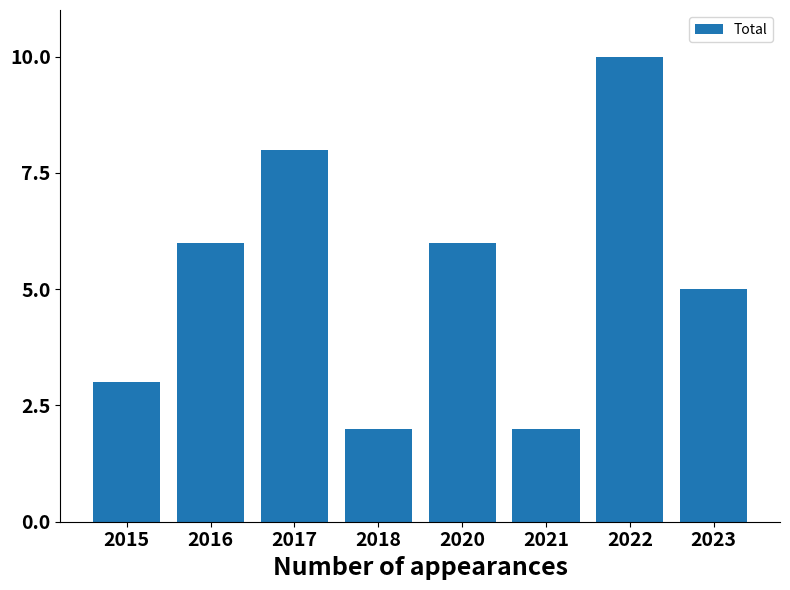

At which category does the chart reach its peak across all series?

2022